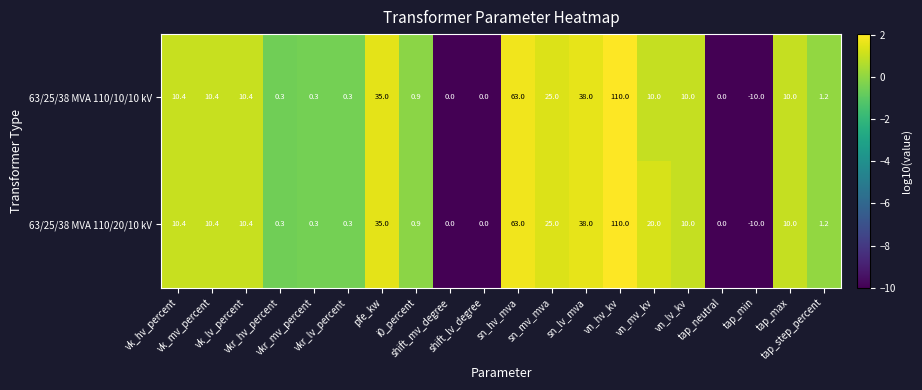

At how many categories does at least one series exceed 1?

12